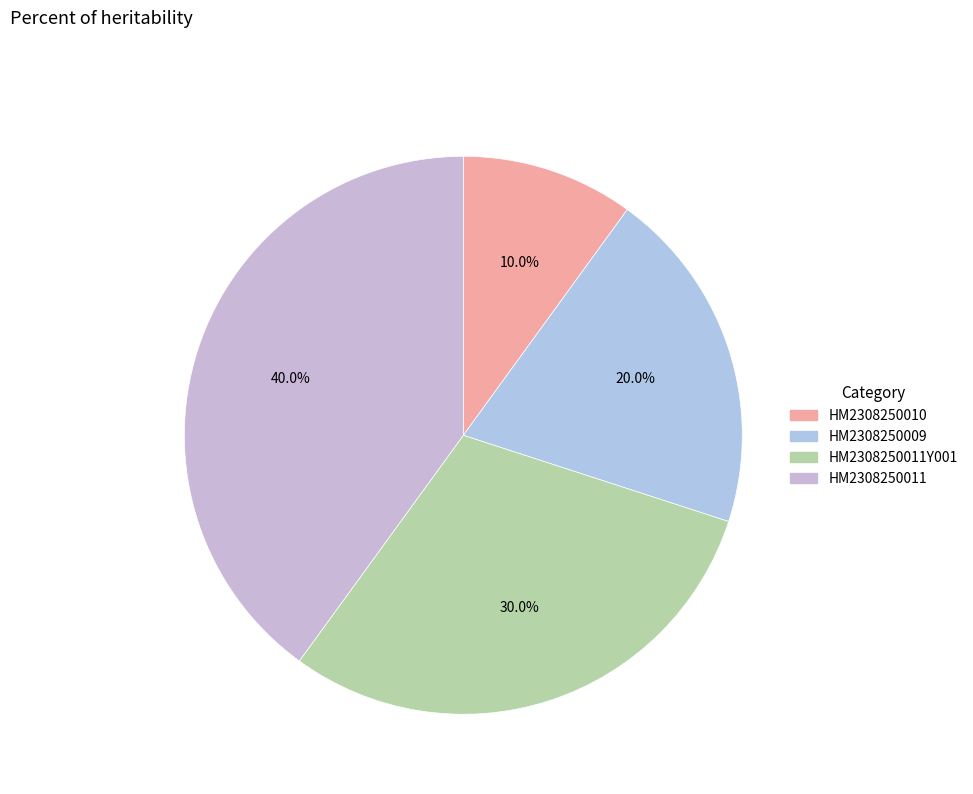

How many slices are in this pie chart?

4